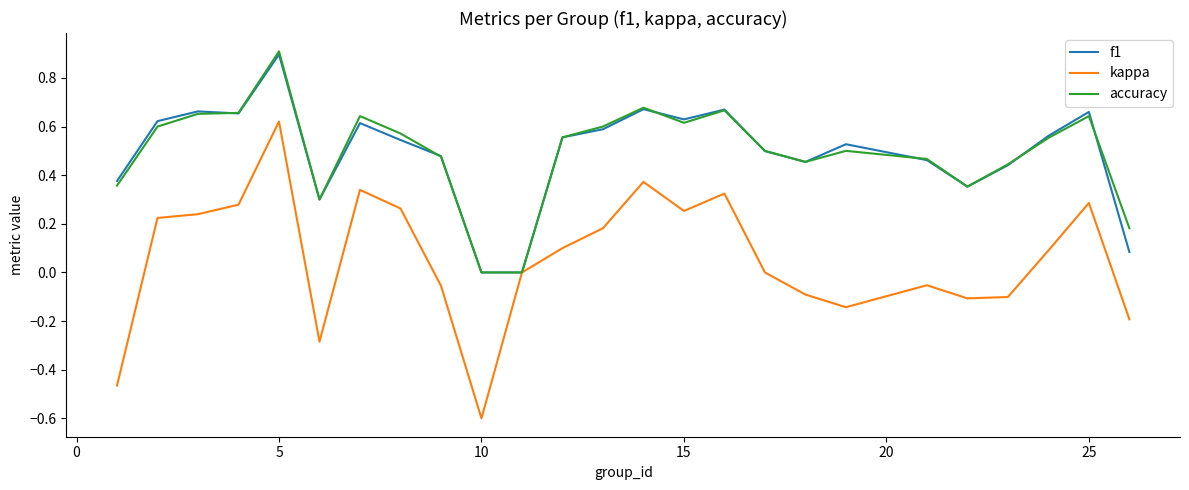

How many lines are shown in the chart?

3